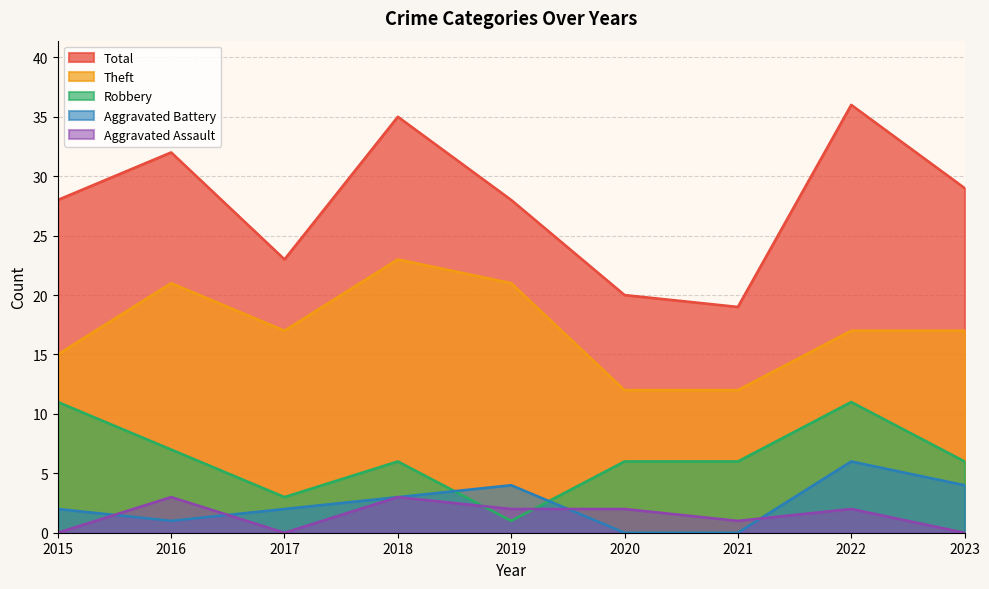

Between 2018 and 2019, which is larger?

2018